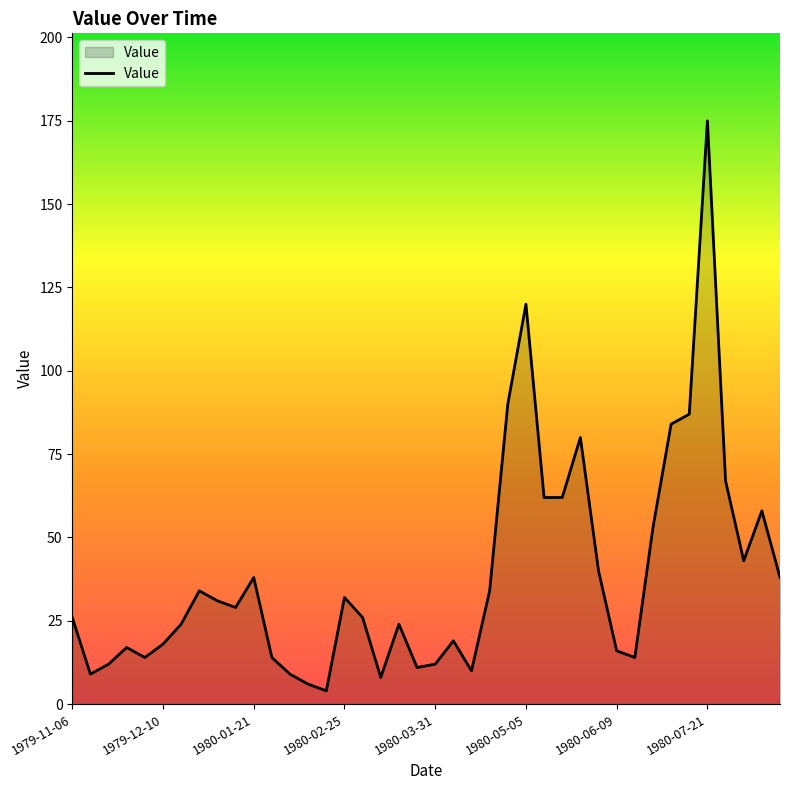

What is the difference between the maximum and minimum values?

171